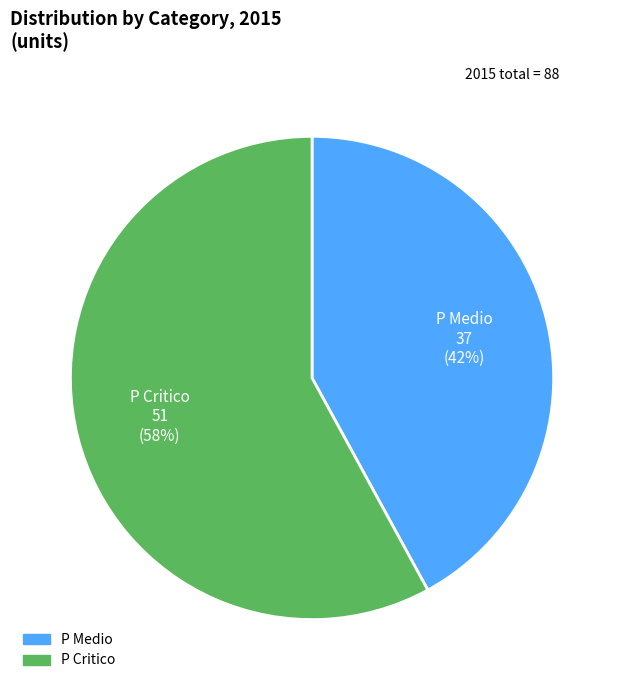

Which slice represents more than half of the pie?

P Critico